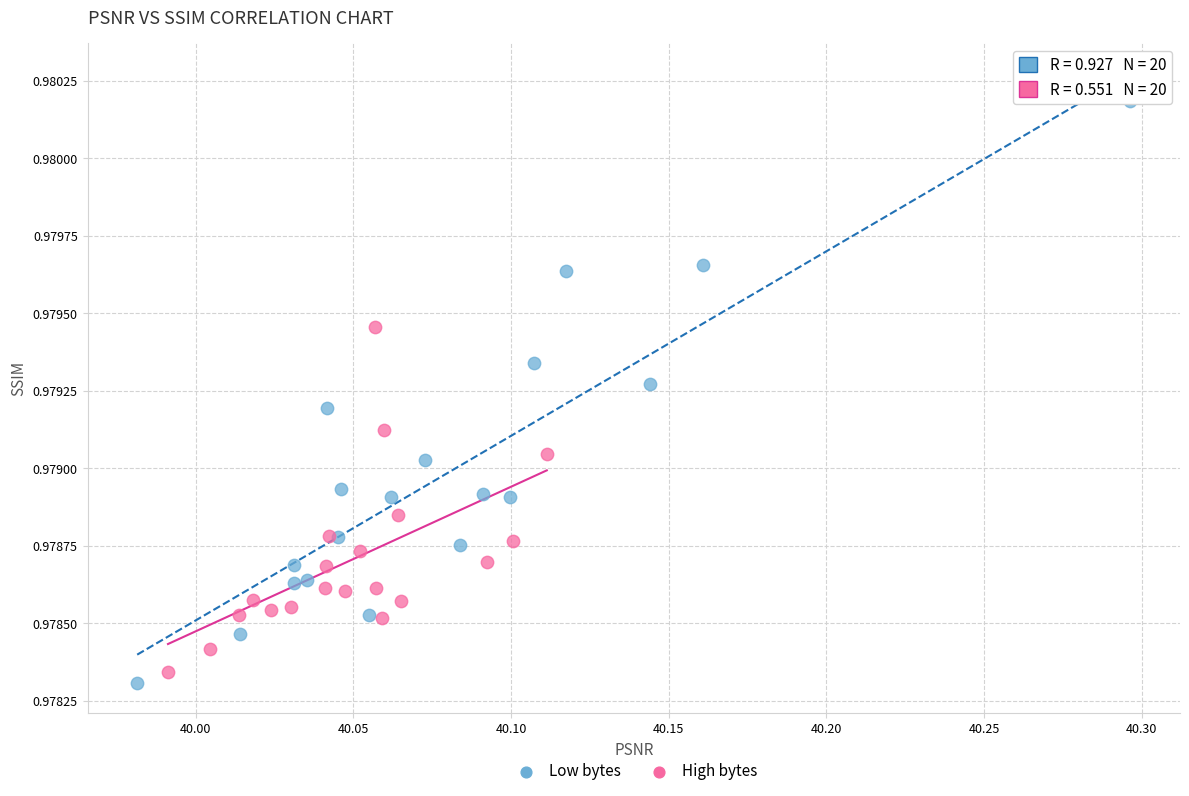

Which series reaches the maximum Y coordinate?

Low bytes